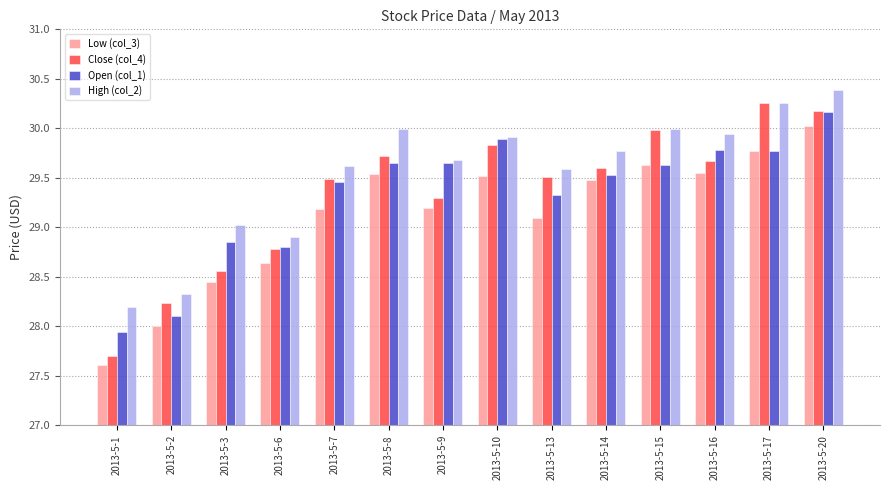

At which category is the sum across all series the highest?

2013-5-20